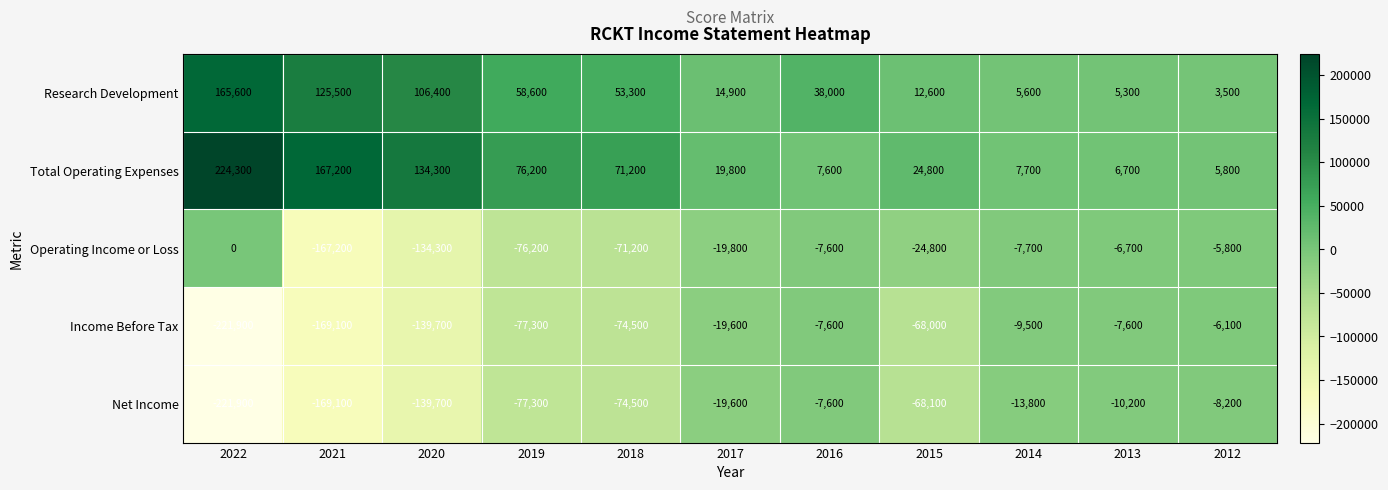

Is the value of Operating Income or Loss at 2013 greater than the value of Total Operating Expenses at 2015?

No